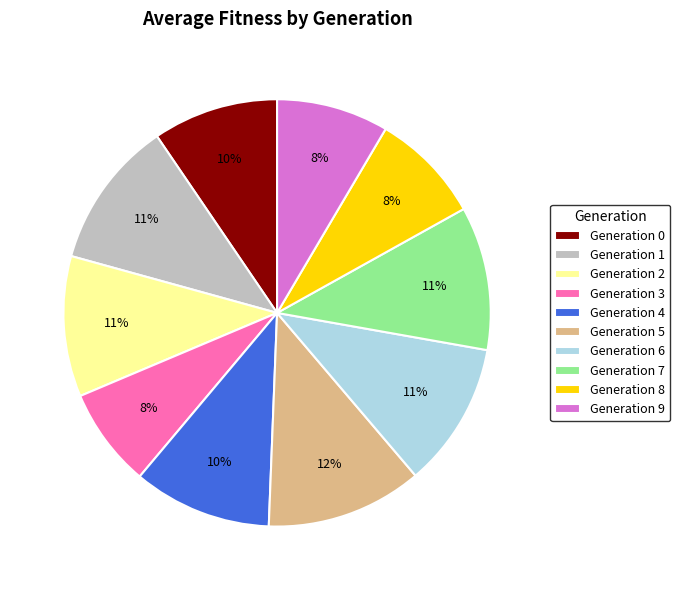

What is the largest slice in the pie chart?

Generation 5